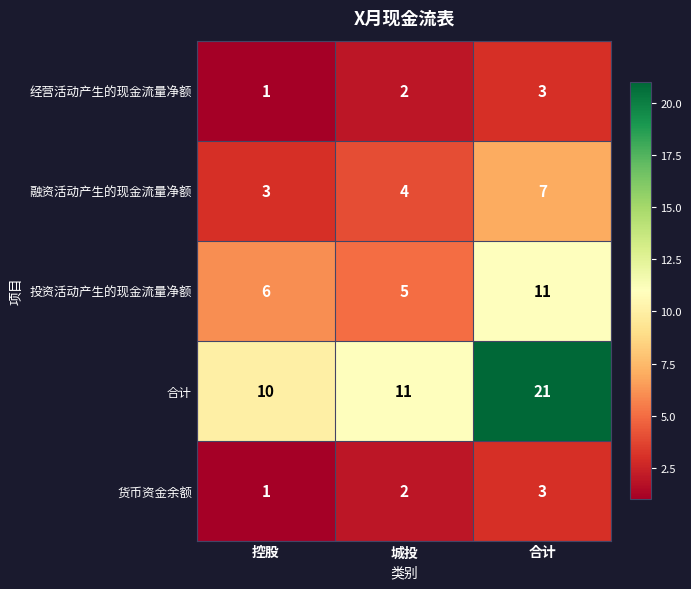

The value of 合计 at 城投 is 19. True or false?

False